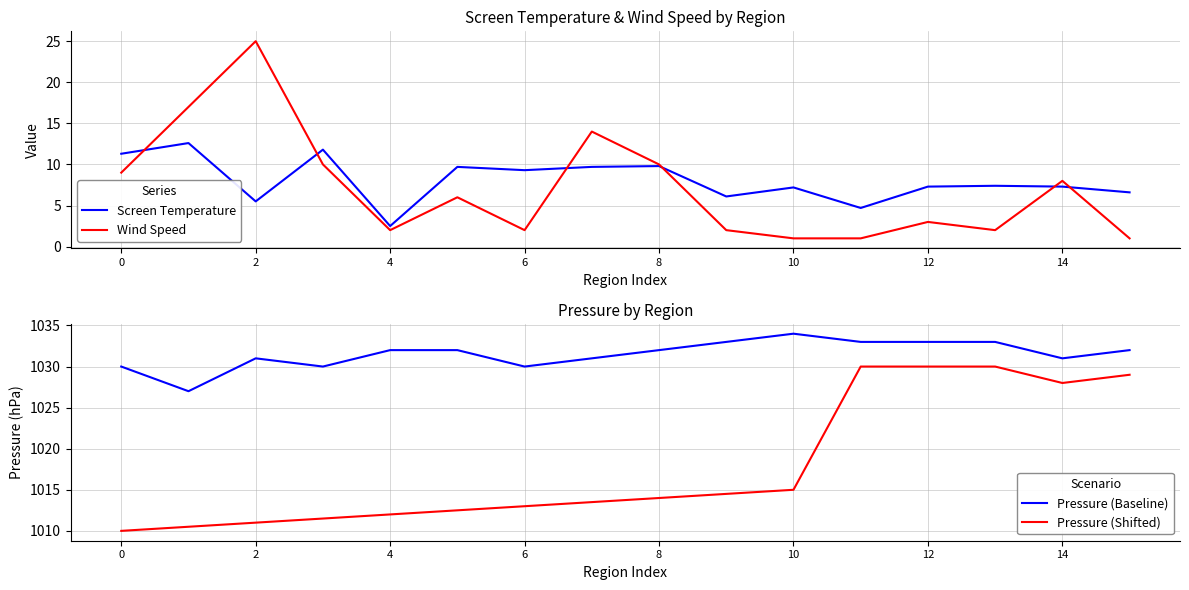

In Wind Speed, how many points are lower than both neighbors (excluding endpoints)?

3